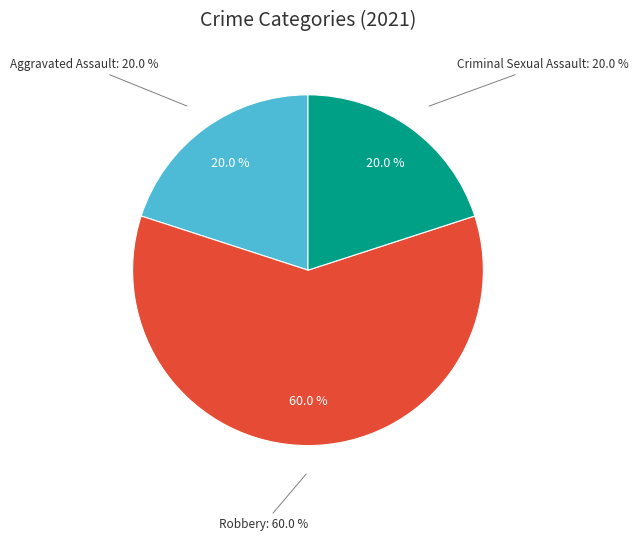

True or false: Aggravated Assault accounts for 20% of the total.

True